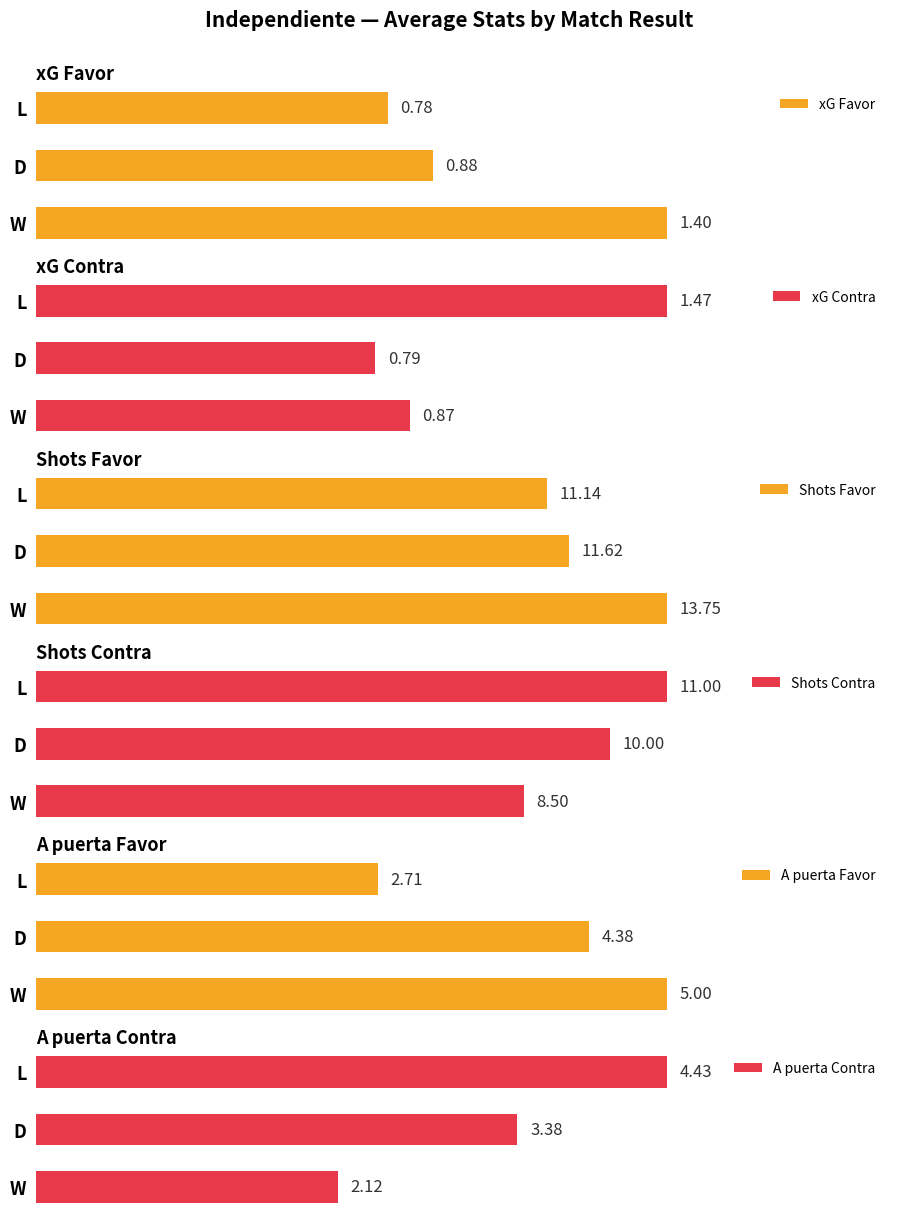

How many bars are there in each group?

6